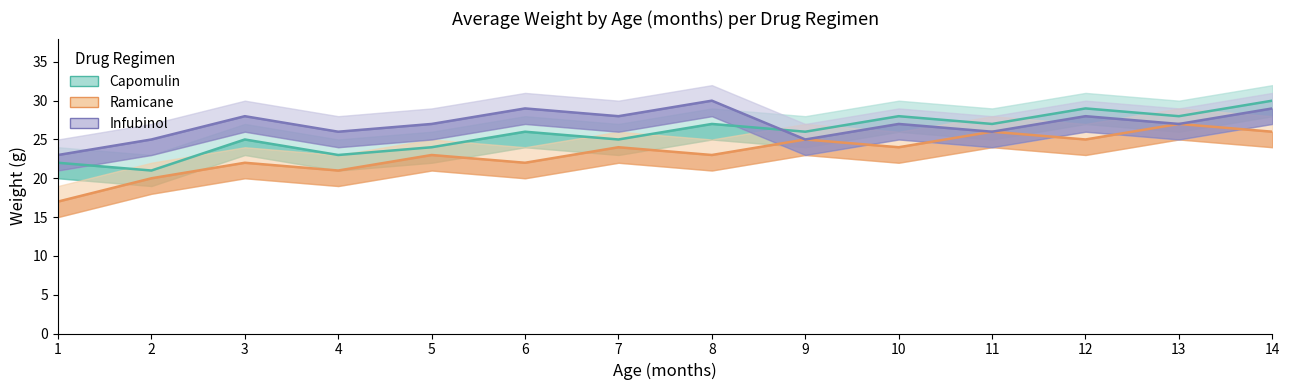

Rank the series by their maximum value, from lowest to highest.

Ramicane, Capomulin, Infubinol